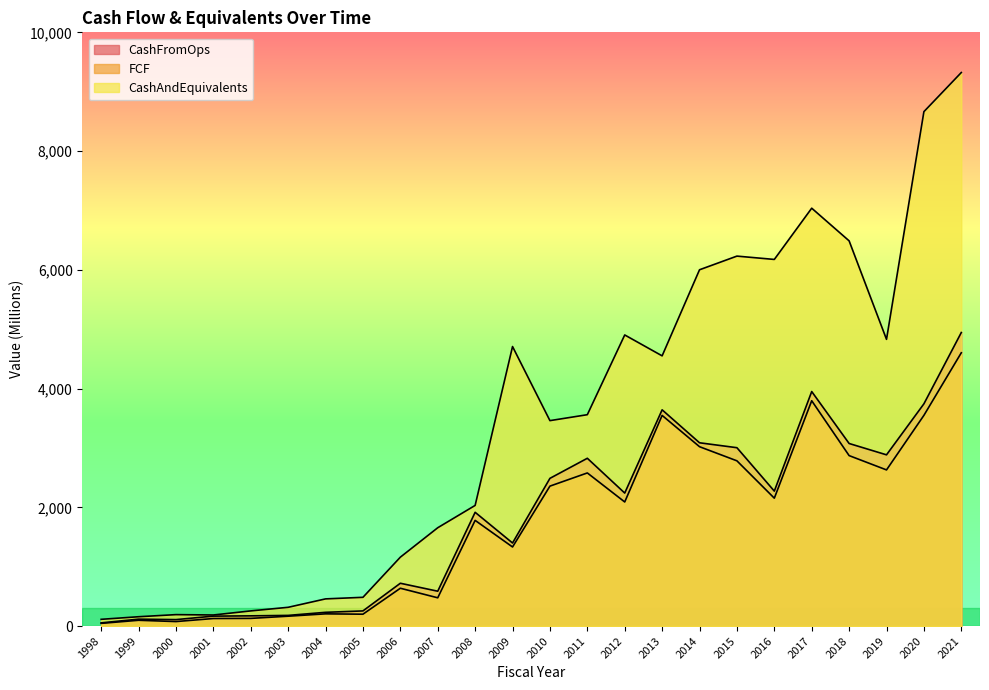

What is the minimum value for FCF?

45.3